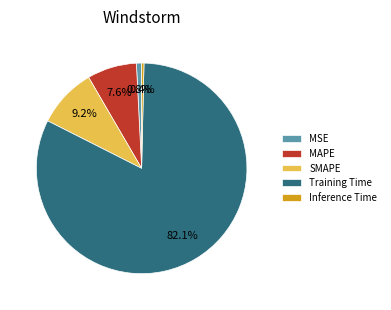

To the nearest percent, what is the difference between the largest and smallest slice percentages?

82%